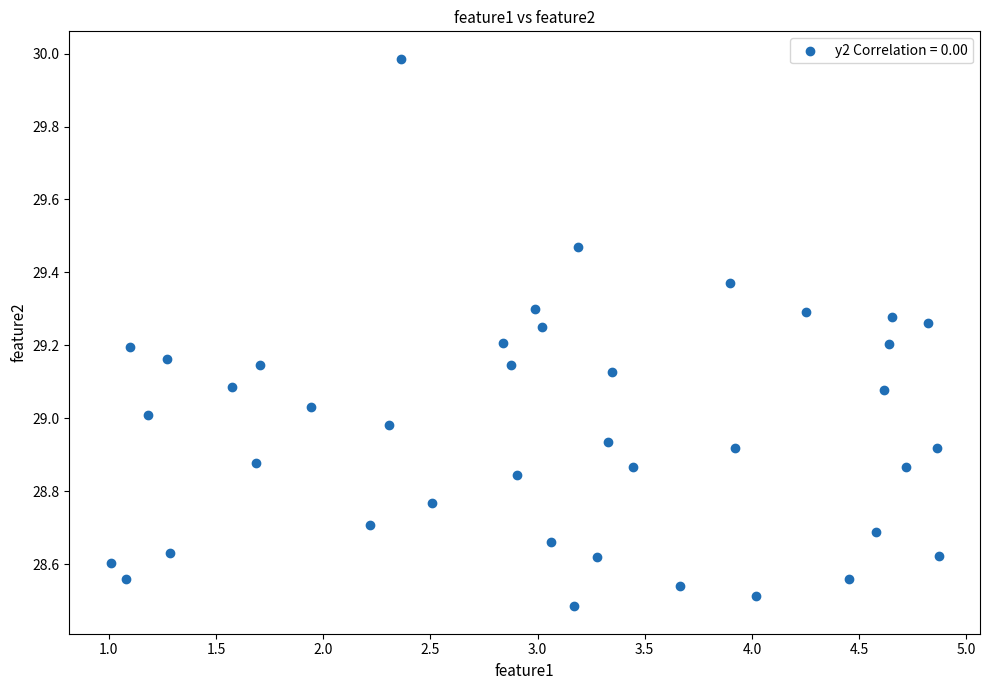

What is the range of X values (max minus min)?

3.9